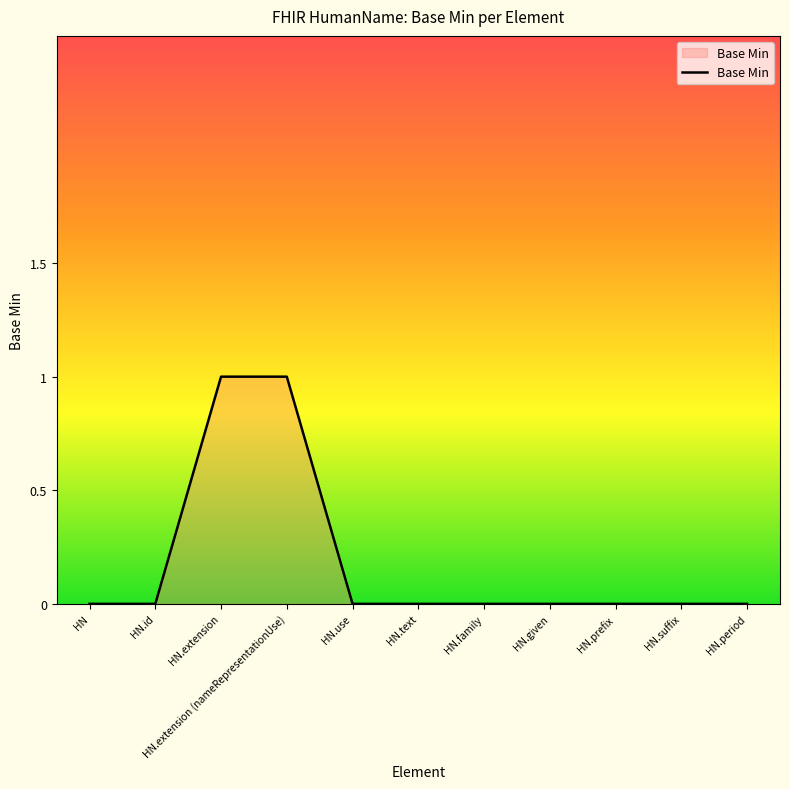

The chart shows a value of 0 at HN.family. True or false?

True